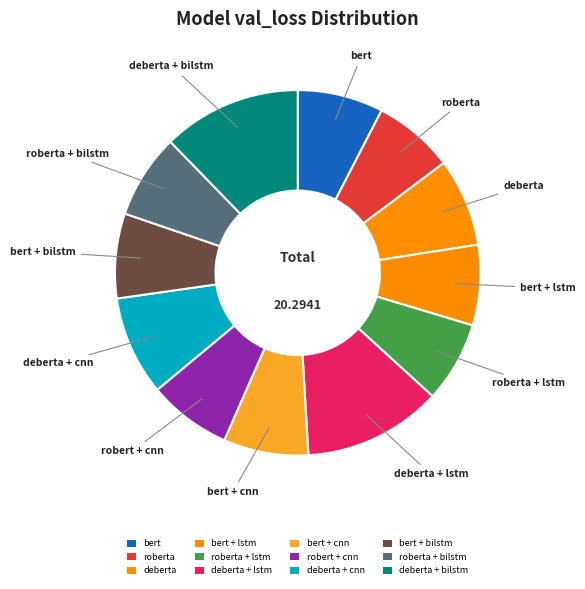

Between deberta + lstm and deberta + cnn, which is larger?

deberta + lstm